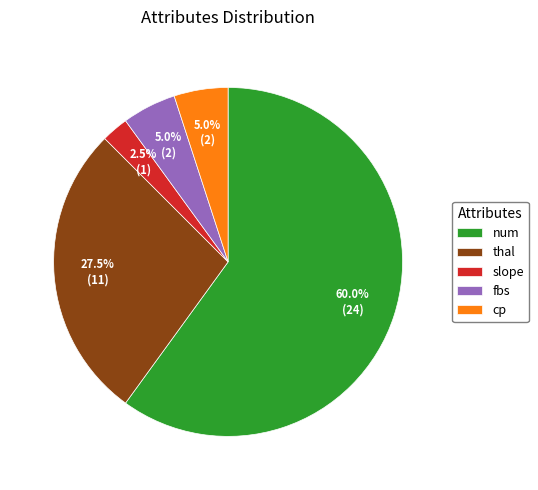

What is the largest slice in the pie chart?

num